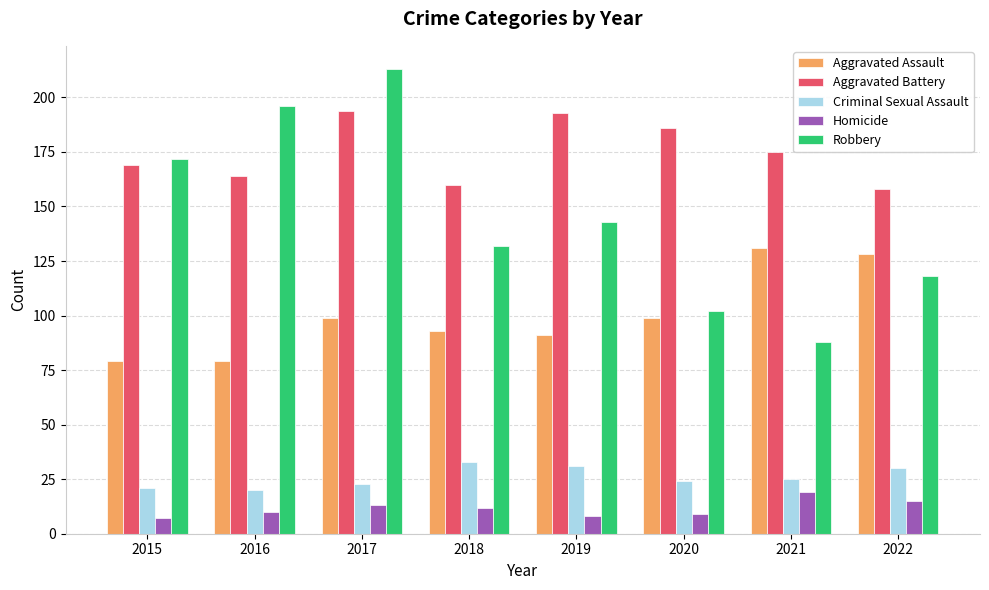

At which label is Robbery closest to 150?

2019